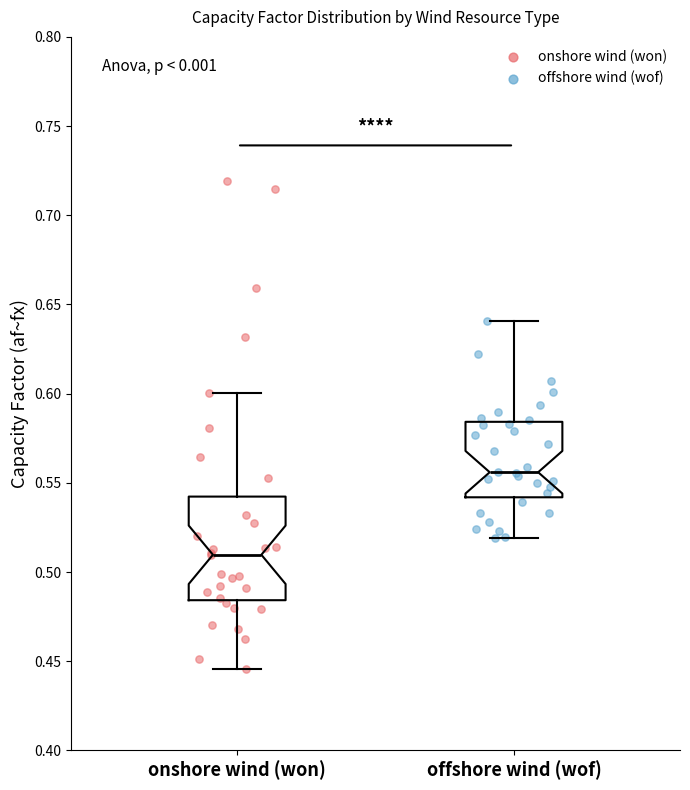

Reading left to right, read every box against the y-axis: the position of its median line, the range the box covers, and the ends of its whiskers. The values are not printed on the chart, so give them approximately, as read against the axis.

onshore wind (won): median 0.510, box 0.485 to 0.540, whiskers 0.445 to 0.600
offshore wind (wof): median 0.555, box 0.540 to 0.585, whiskers 0.520 to 0.640